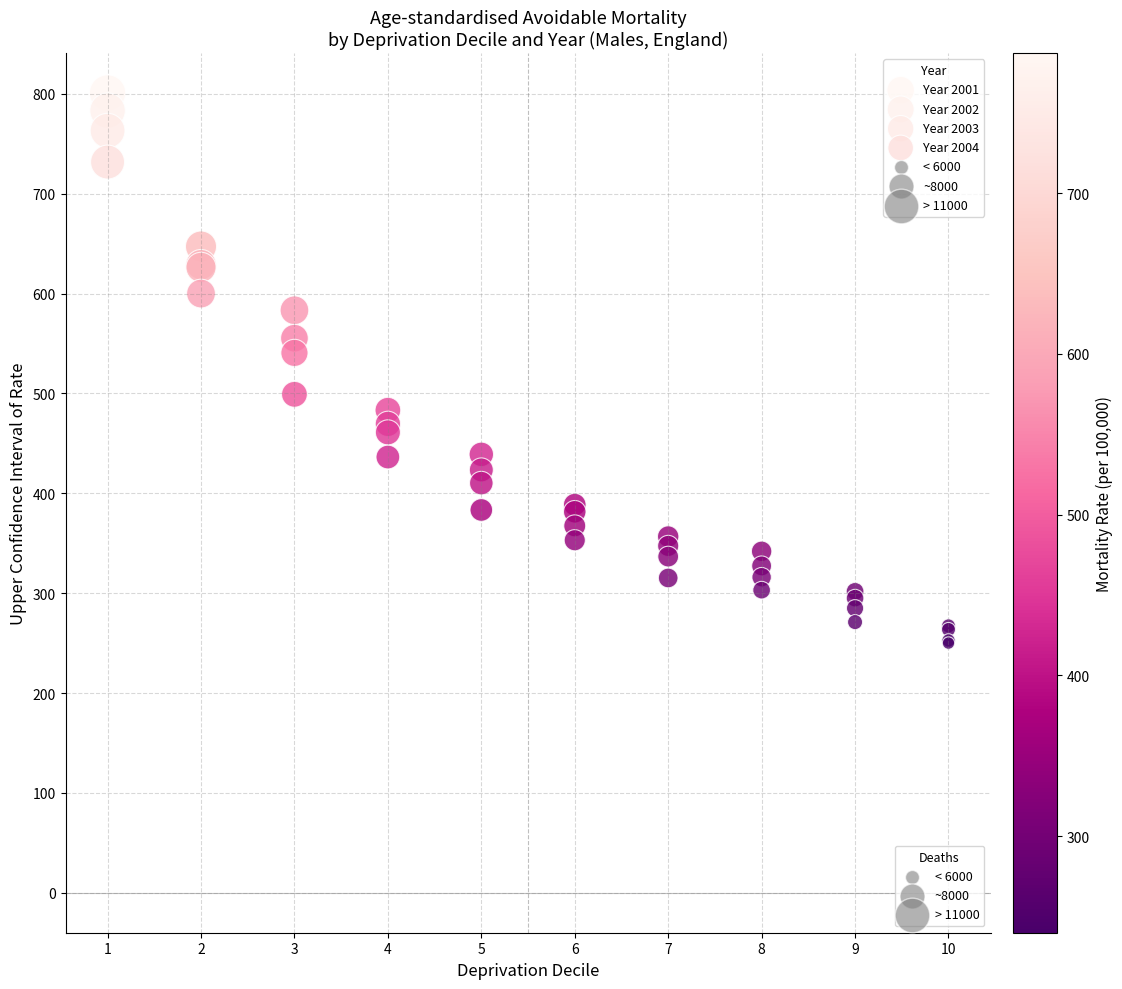

Across all series, what Y value is closest to 525?

540.6